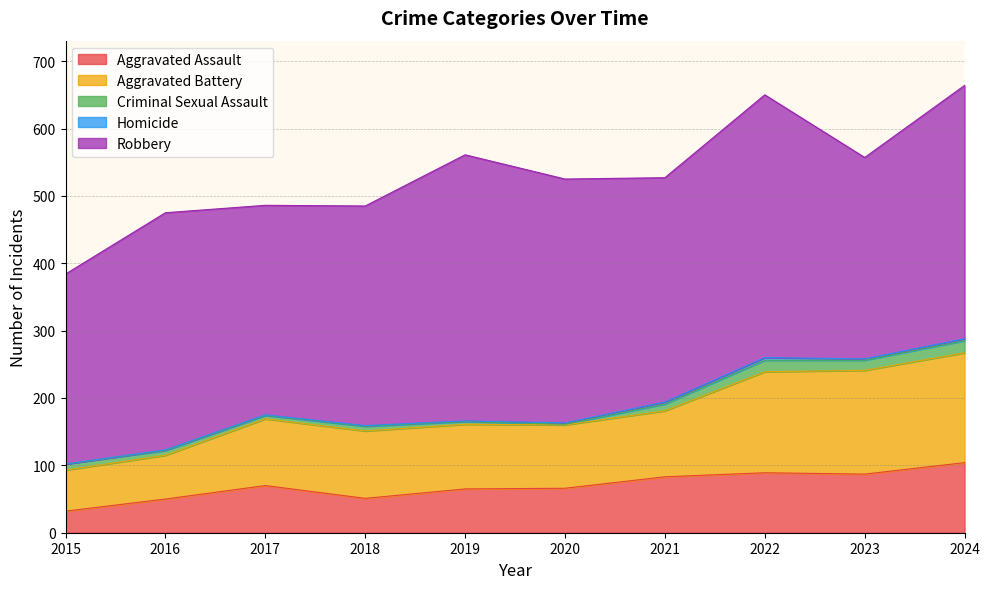

What is the maximum value shown in the chart?

395